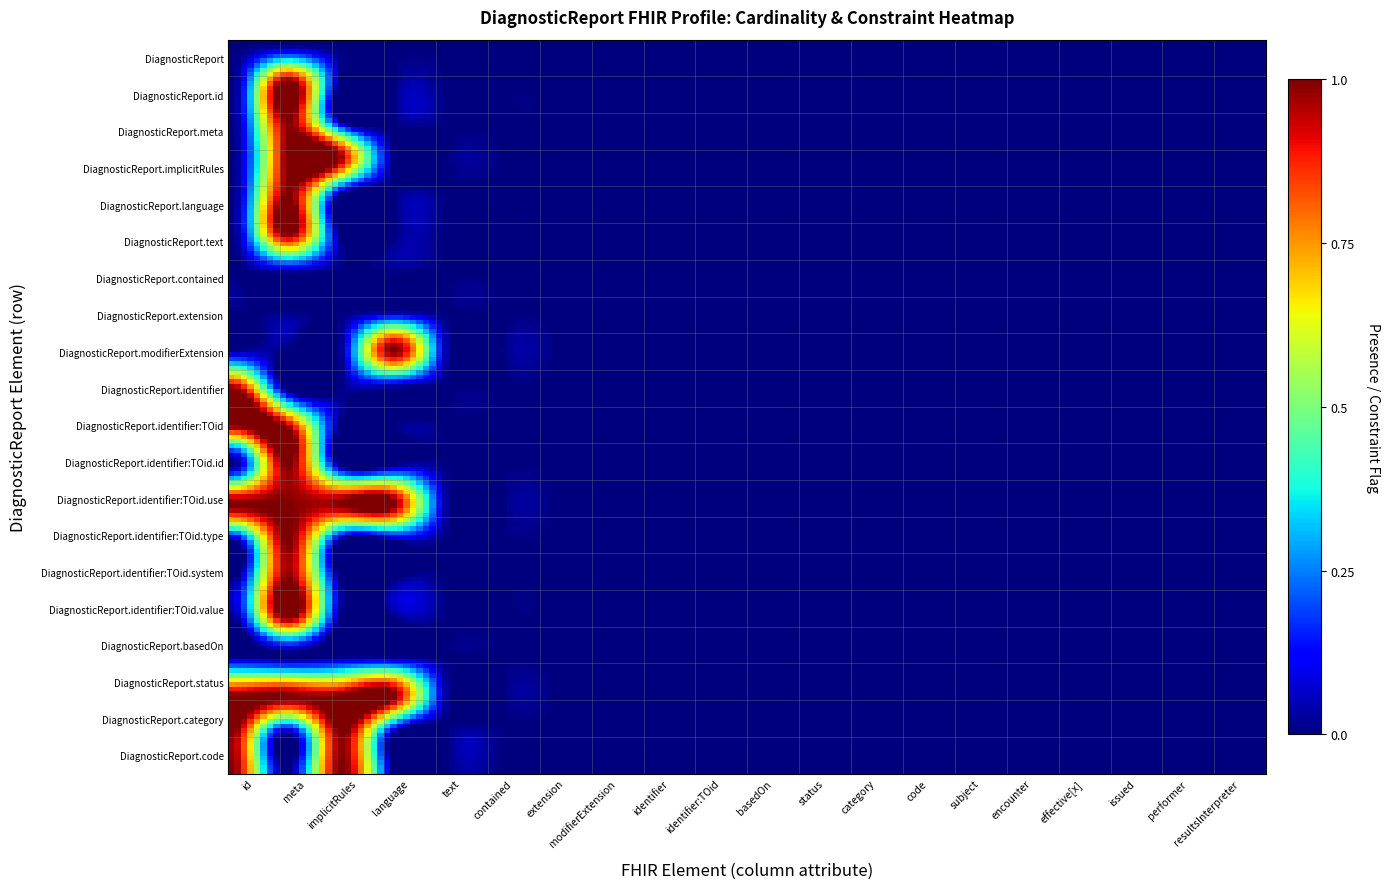

Which series has the largest range (max minus min)?

DiagnosticReport.id